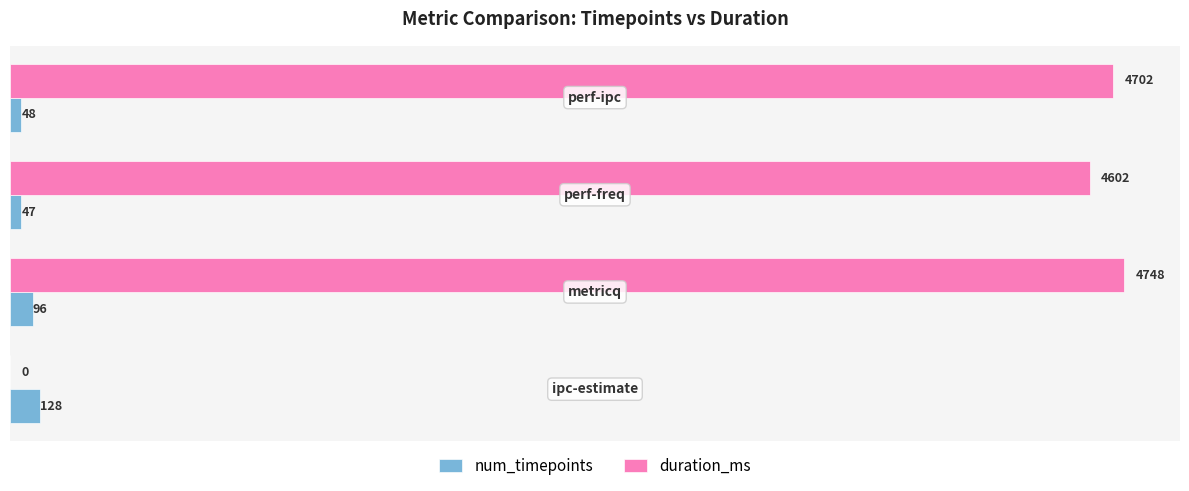

Which series has the largest total across all categories?

duration_ms